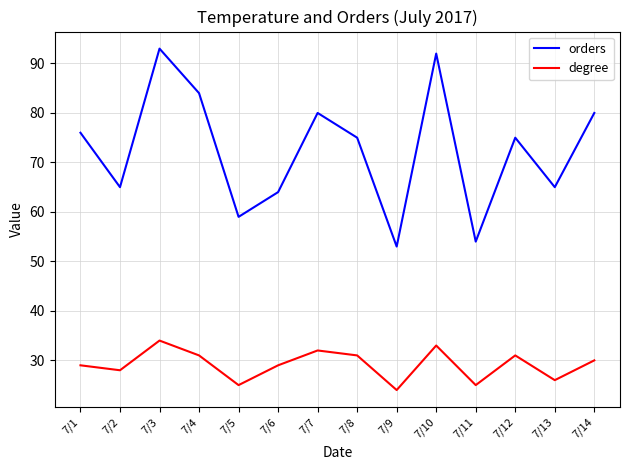

What is the smallest value displayed?

24